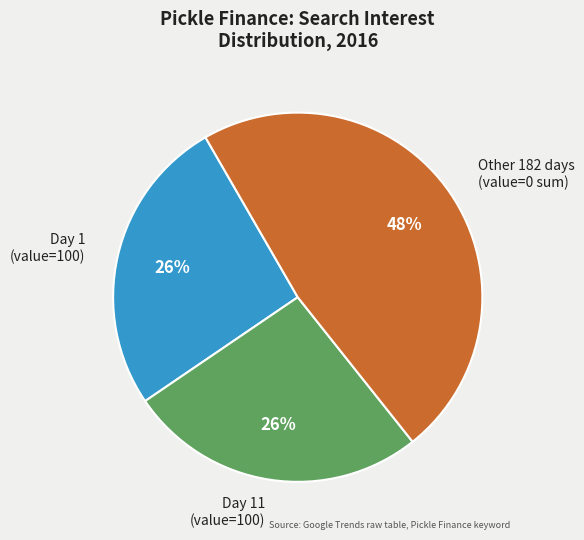

Is there a majority slice in this chart?

No